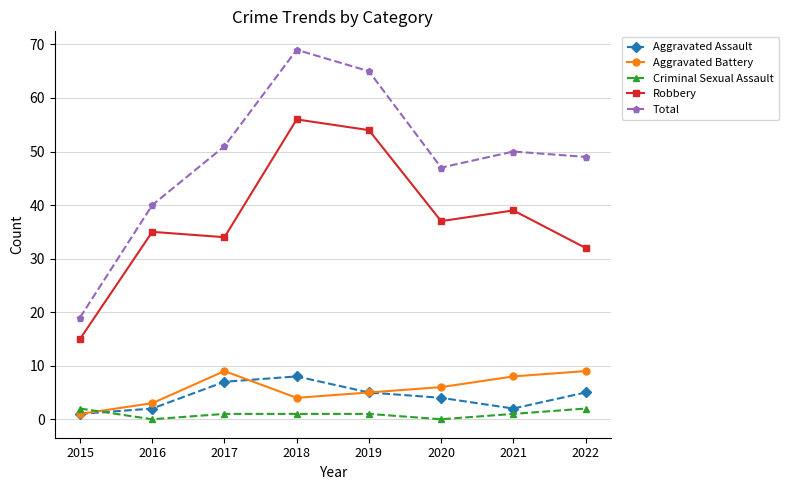

At which label does Aggravated Assault reach its peak?

2018